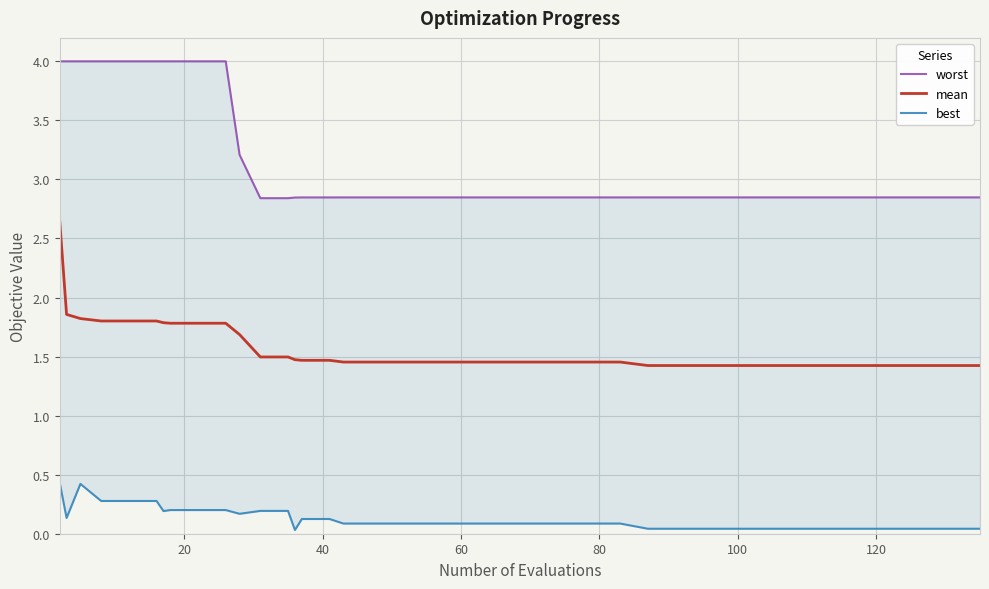

What is the maximum value shown in the chart?

4.0